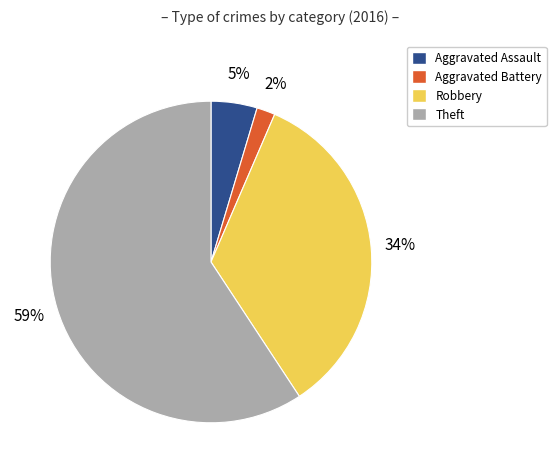

To the nearest percent, what portion does Theft represent?

59%